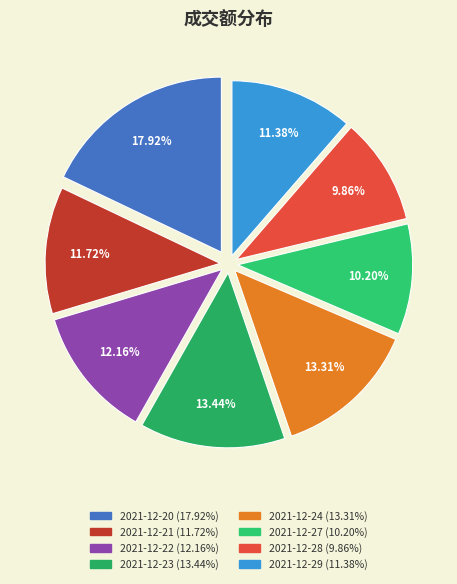

Is there a majority slice in this chart?

No